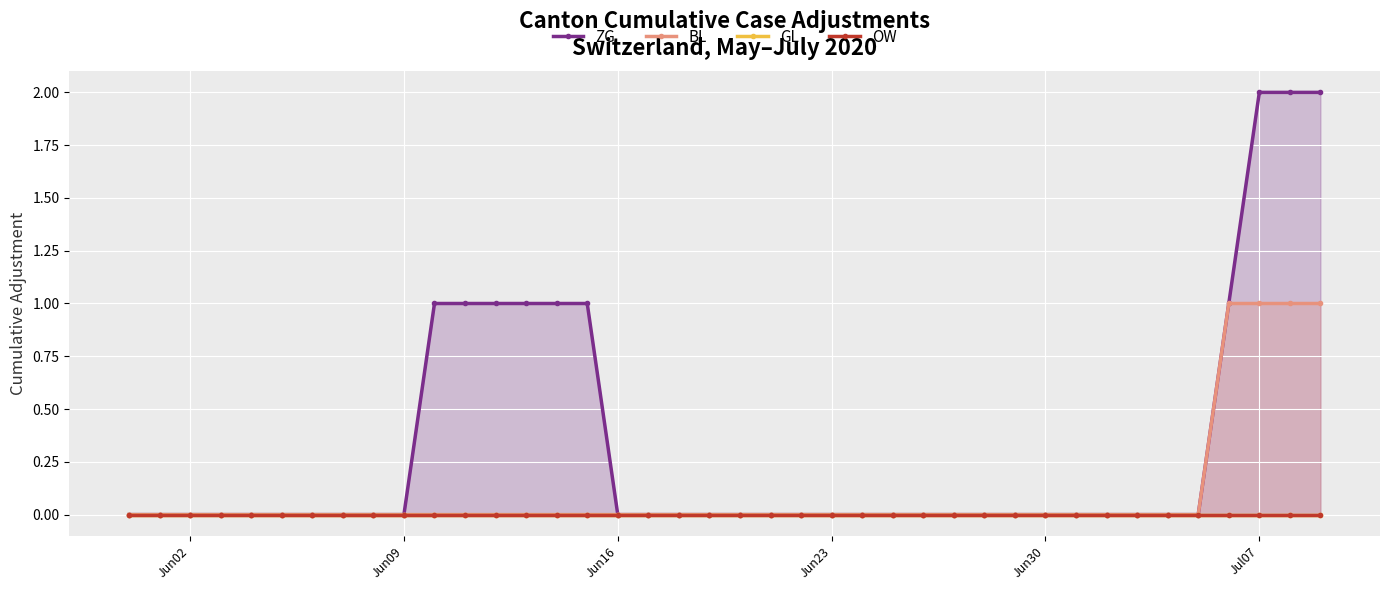

Count the number of categories in the chart.

40